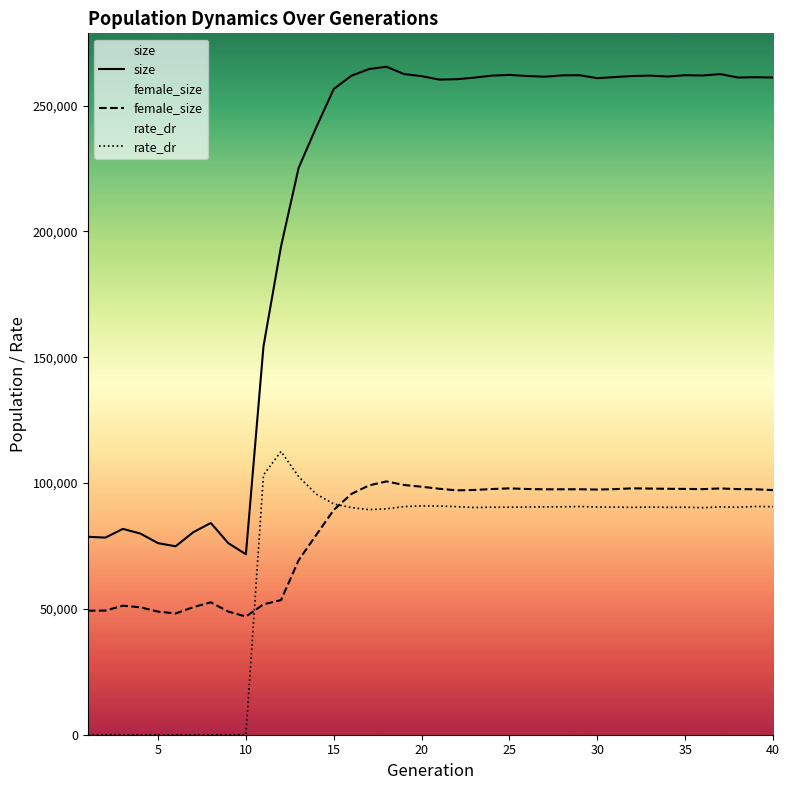

What is the value of the female_size point at the 40th from the left?

97217.0